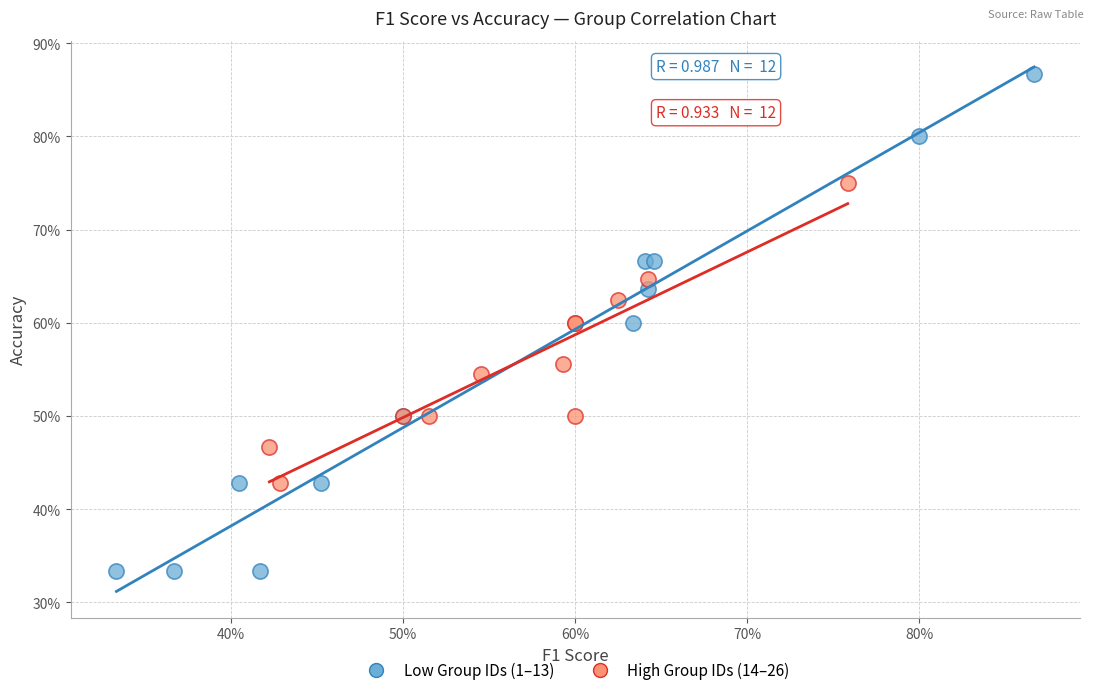

What are all the series names shown in the legend?

Low Group IDs (1–13), High Group IDs (14–26)